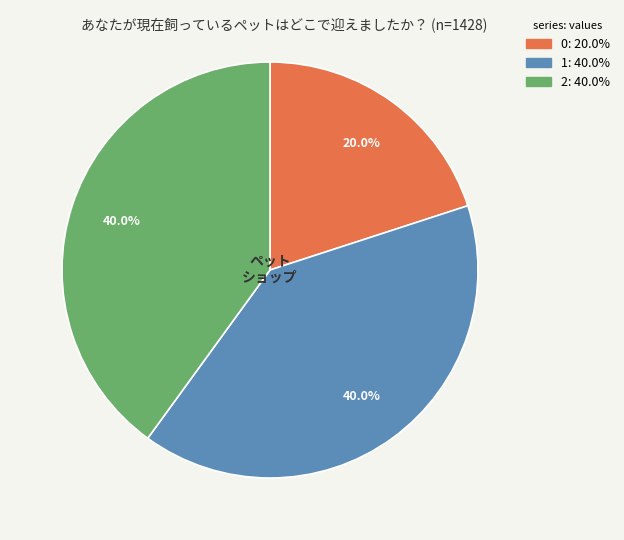

To the nearest percent, what portion does 0 represent?

20%